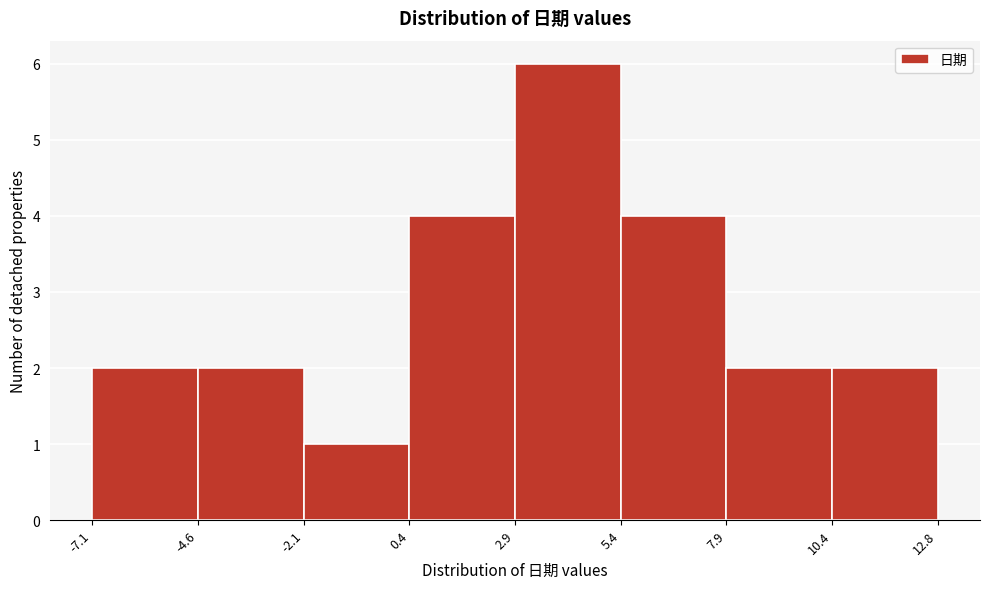

Reading left to right, transcribe this chart: for each bar, give the range it covers on the x-axis and its height. The values are not printed on the chart, so give them approximately, as read against the axis.

-7.1 to -4.6: 2
-4.6 to -2.1: 2
-2.1 to 0.4: 1
0.4 to 2.9: 4
2.9 to 5.4: 6
5.4 to 7.9: 4
7.9 to 10.4: 2
10.4 to 12.8: 2